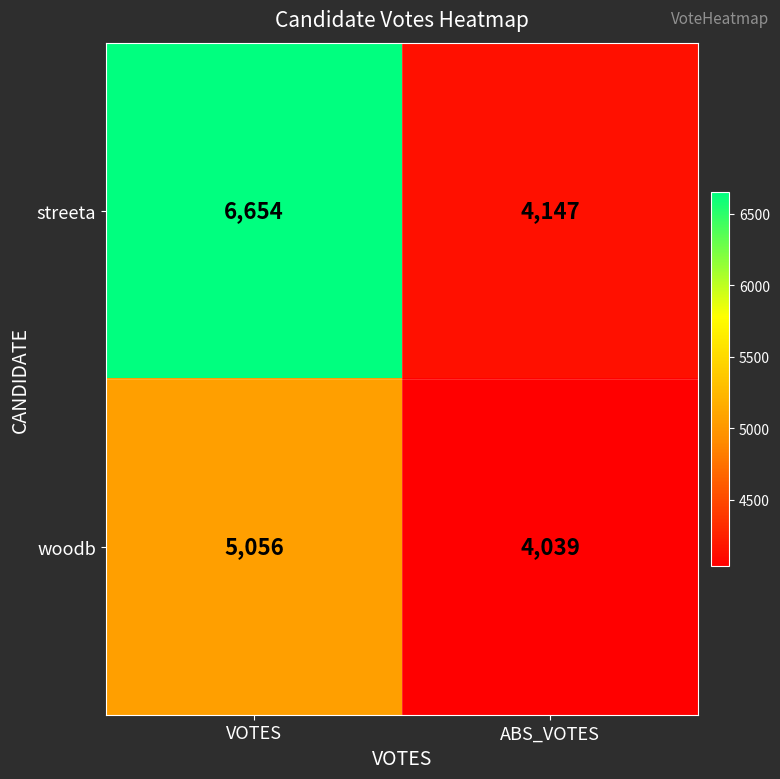

Which category has the lowest value across all series?

ABS_VOTES